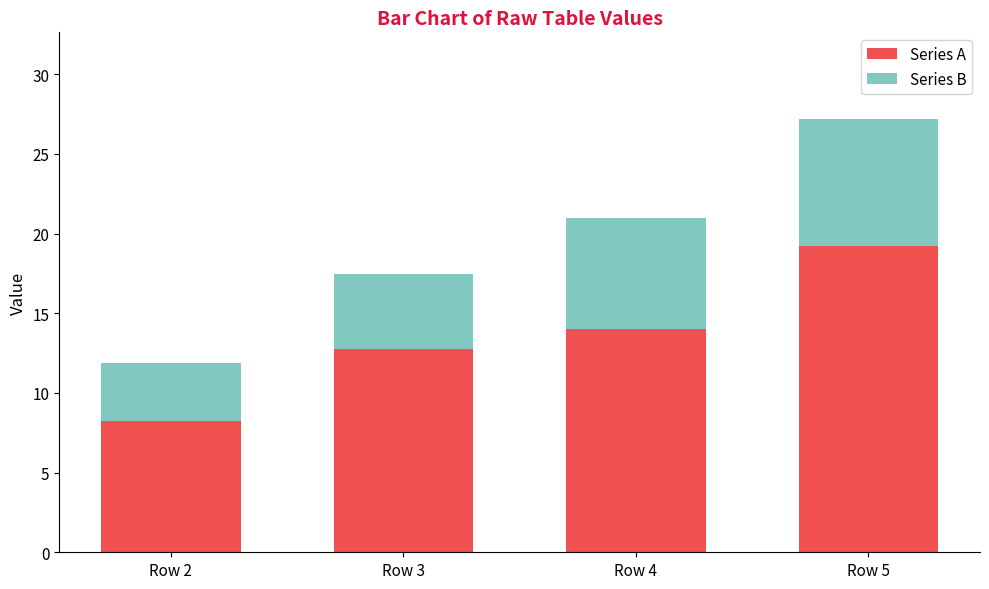

Is it true that Series A equals 8.2 at Row 2?

True